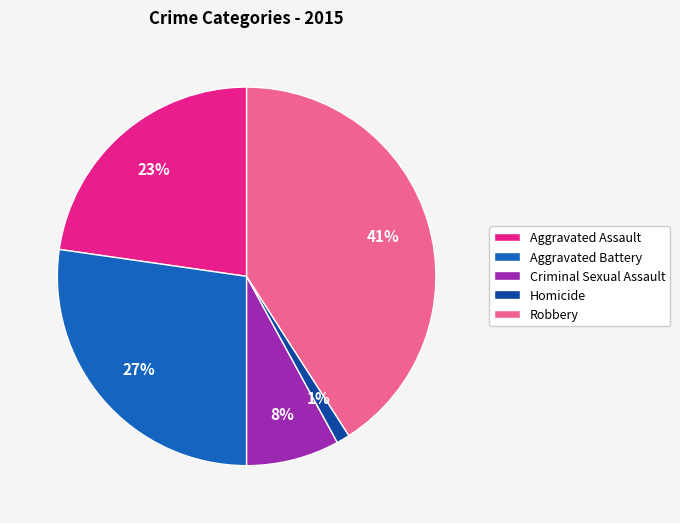

Is there a majority slice in this chart?

No